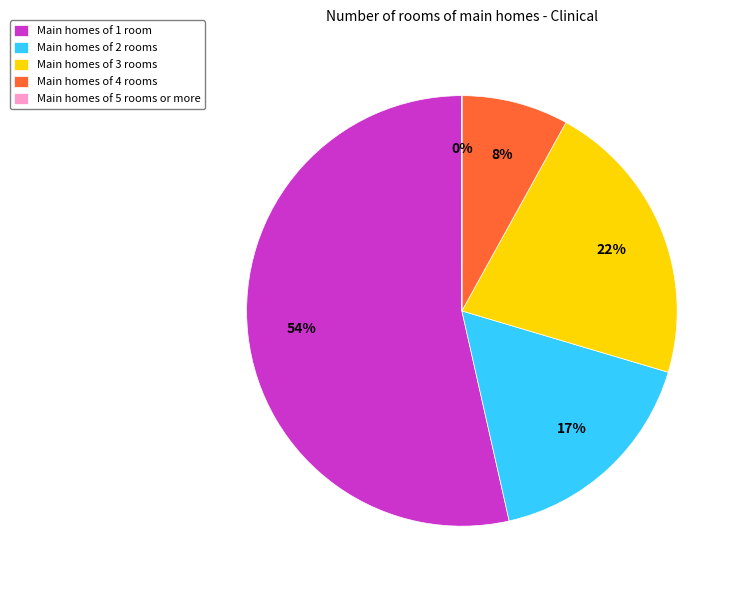

Approximately how many times larger is the value at Main homes of 1 room compared to Main homes of 2 rooms?

3.2